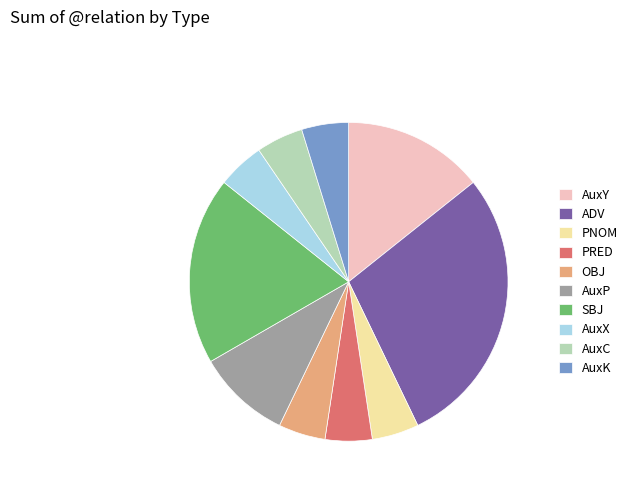

How many slices are in this pie chart?

10